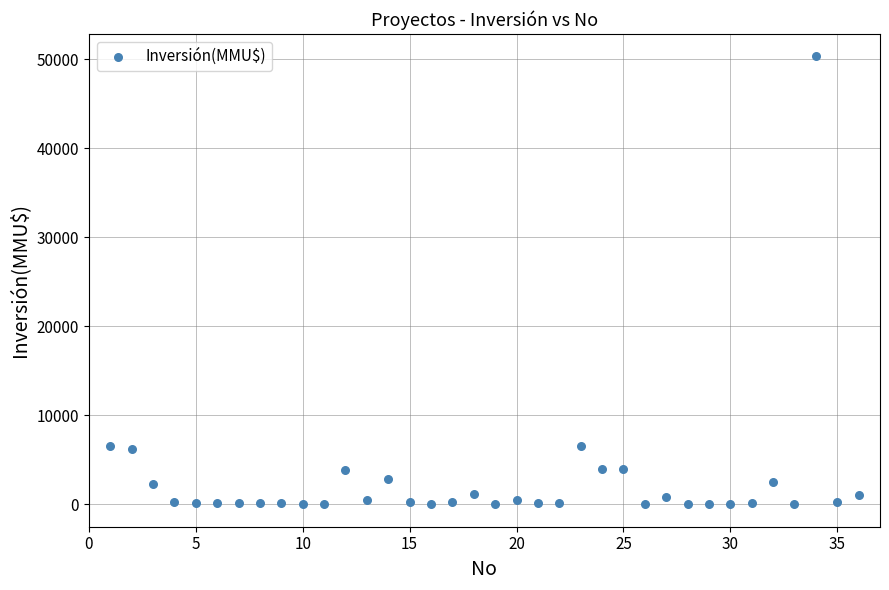

What is the range of Y values (max minus min)?

50300